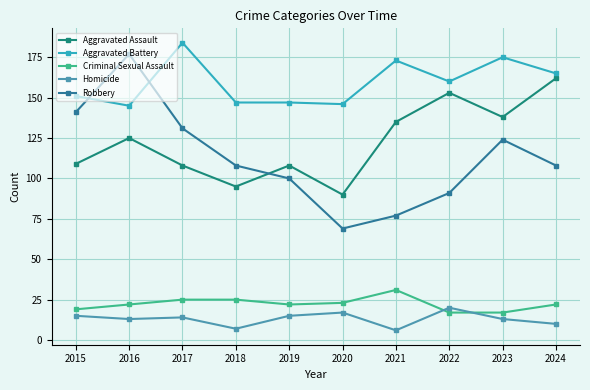

In Homicide, how many points are higher than both neighbors (excluding endpoints)?

3